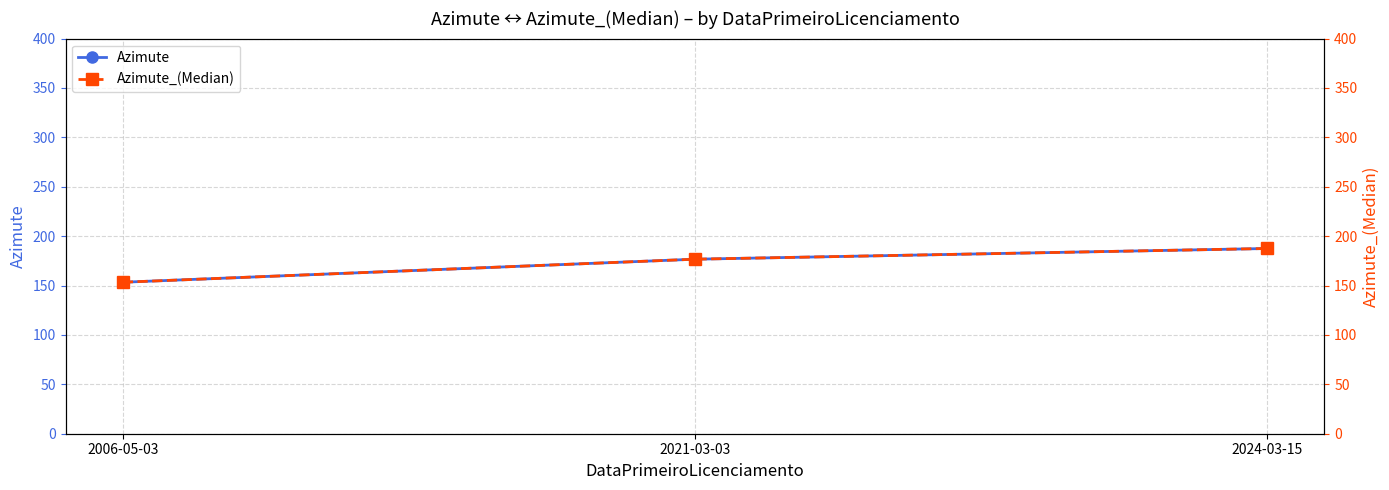

Which series has the widest spread of values?

Azimute